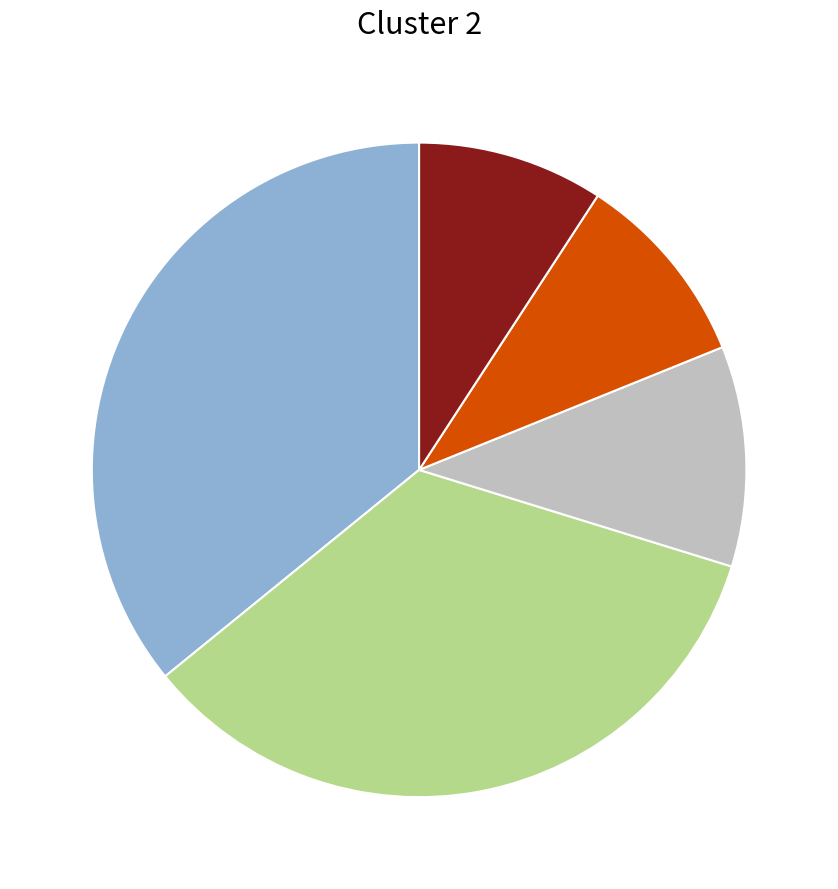

Is there any slice that represents more than half of the pie?

No